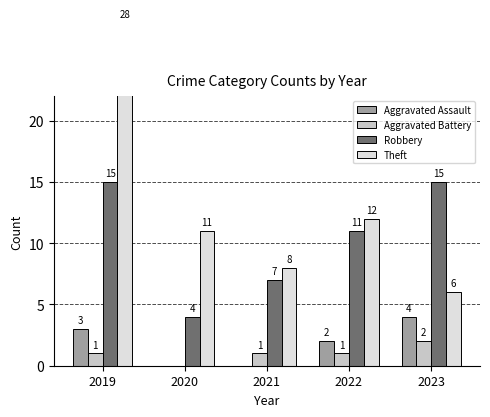

Between 2020 and 2019, which is larger?

2019